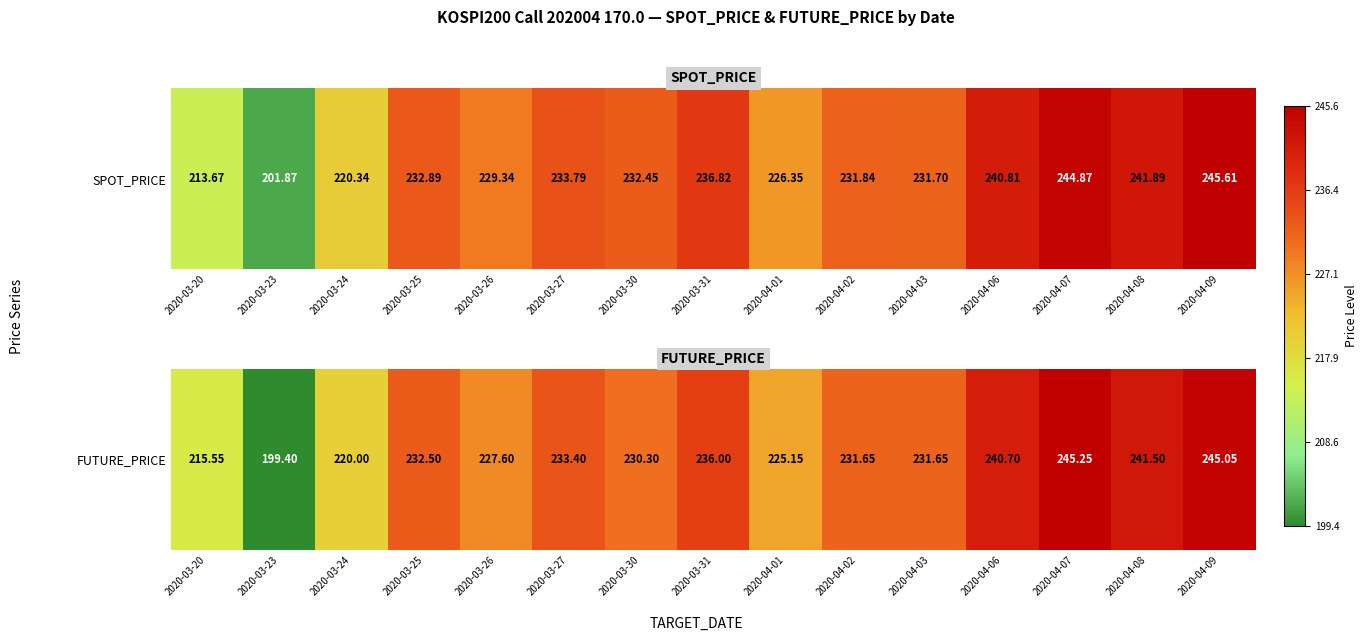

Which label corresponds to the smallest value in the chart?

2020-03-23